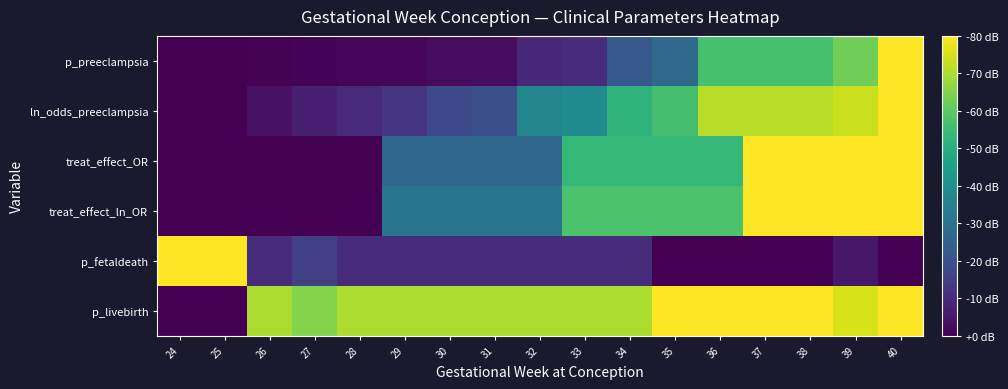

Reading left to right, list all the values displayed in this chart.

p_preeclampsia: 24=0.0	25=0.0	26=0.0	27=0.0	28=0.0	29=0.0	30=0.0	31=0.0	32=0.1	33=0.1	34=0.3	35=0.3	36=0.7	37=0.7	38=0.7	39=0.8	40=1.0
ln_odds_preeclampsia: 24=0.0	25=0.0	26=0.0	27=0.1	28=0.1	29=0.2	30=0.2	31=0.2	32=0.5	33=0.5	34=0.6	35=0.7	36=0.9	37=0.9	38=0.9	39=0.9	40=1.0
treat_effect_OR: 24=0.0	25=0.0	26=0.0	27=0.0	28=0.0	29=0.3	30=0.3	31=0.3	32=0.3	33=0.7	34=0.7	35=0.7	36=0.7	37=1.0	38=1.0	39=1.0	40=1.0
treat_effect_ln_OR: 24=0.0	25=0.0	26=0.0	27=0.0	28=0.0	29=0.4	30=0.4	31=0.4	32=0.4	33=0.7	34=0.7	35=0.7	36=0.7	37=1.0	38=1.0	39=1.0	40=1.0
p_fetaldeath: 24=1.0	25=1.0	26=0.1	27=0.2	28=0.1	29=0.1	30=0.1	31=0.1	32=0.1	33=0.1	34=0.1	35=0.0	36=0.0	37=0.0	38=0.0	39=0.1	40=0.0
p_livebirth: 24=0.0	25=0.0	26=0.9	27=0.8	28=0.9	29=0.9	30=0.9	31=0.9	32=0.9	33=0.9	34=0.9	35=1.0	36=1.0	37=1.0	38=1.0	39=0.9	40=1.0